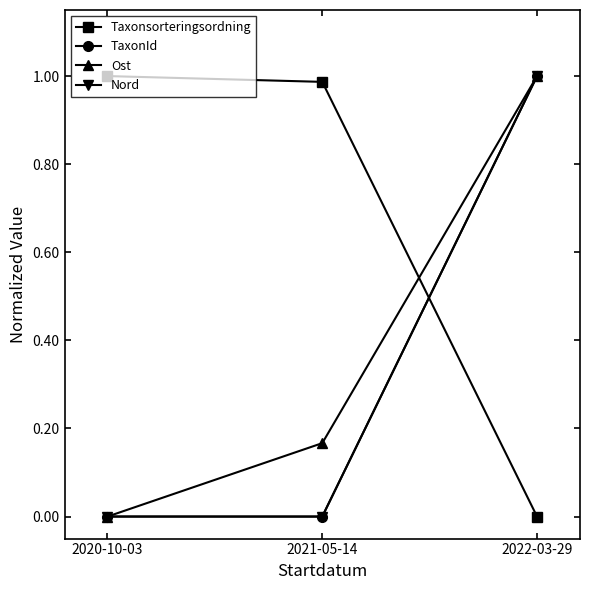

What position from the right is 2022-03-29?

1